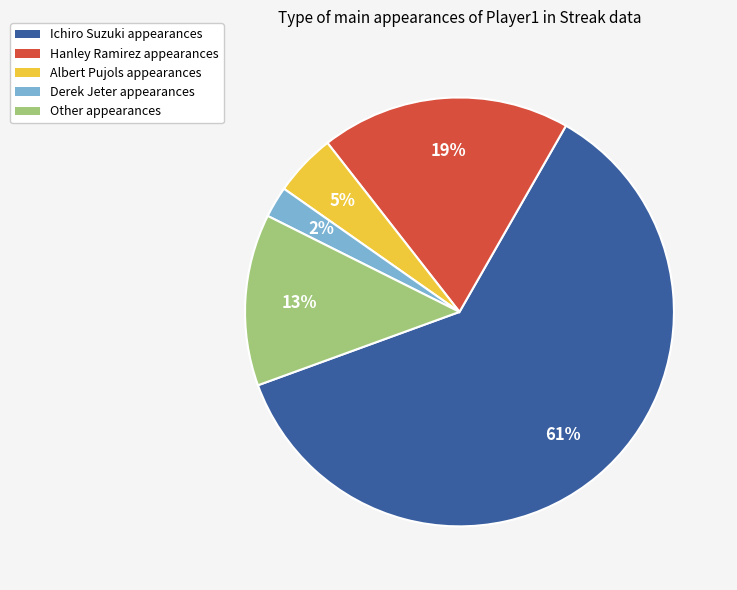

What is the majority slice?

Ichiro Suzuki